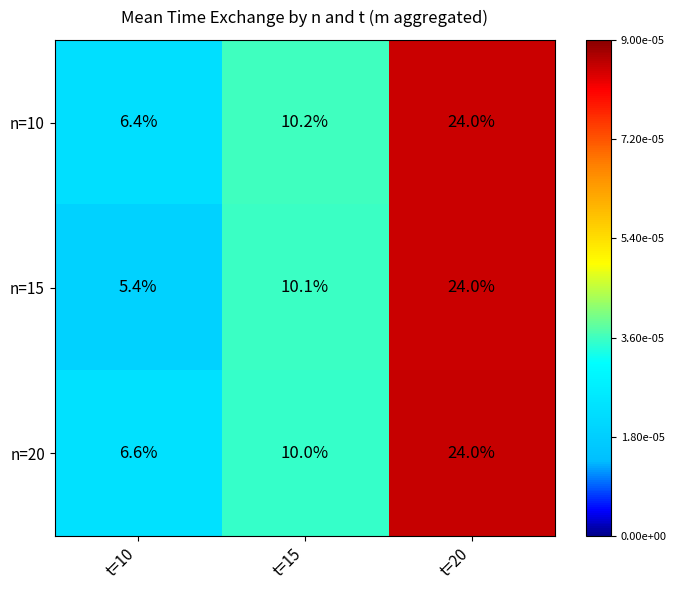

What is the total value across all series at t=10?

18.4